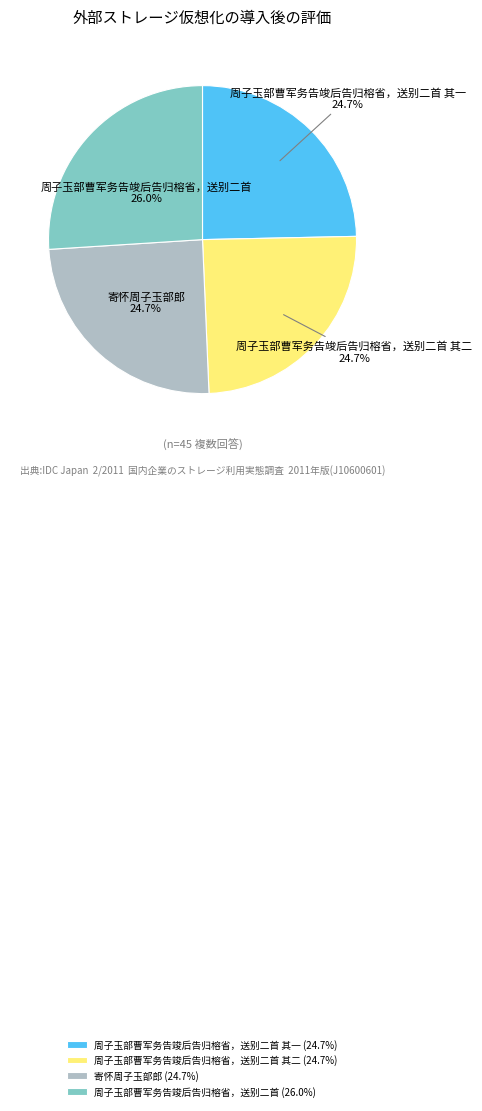

To the nearest percent, what portion does 寄怀周子玉部郎 represent?

25%